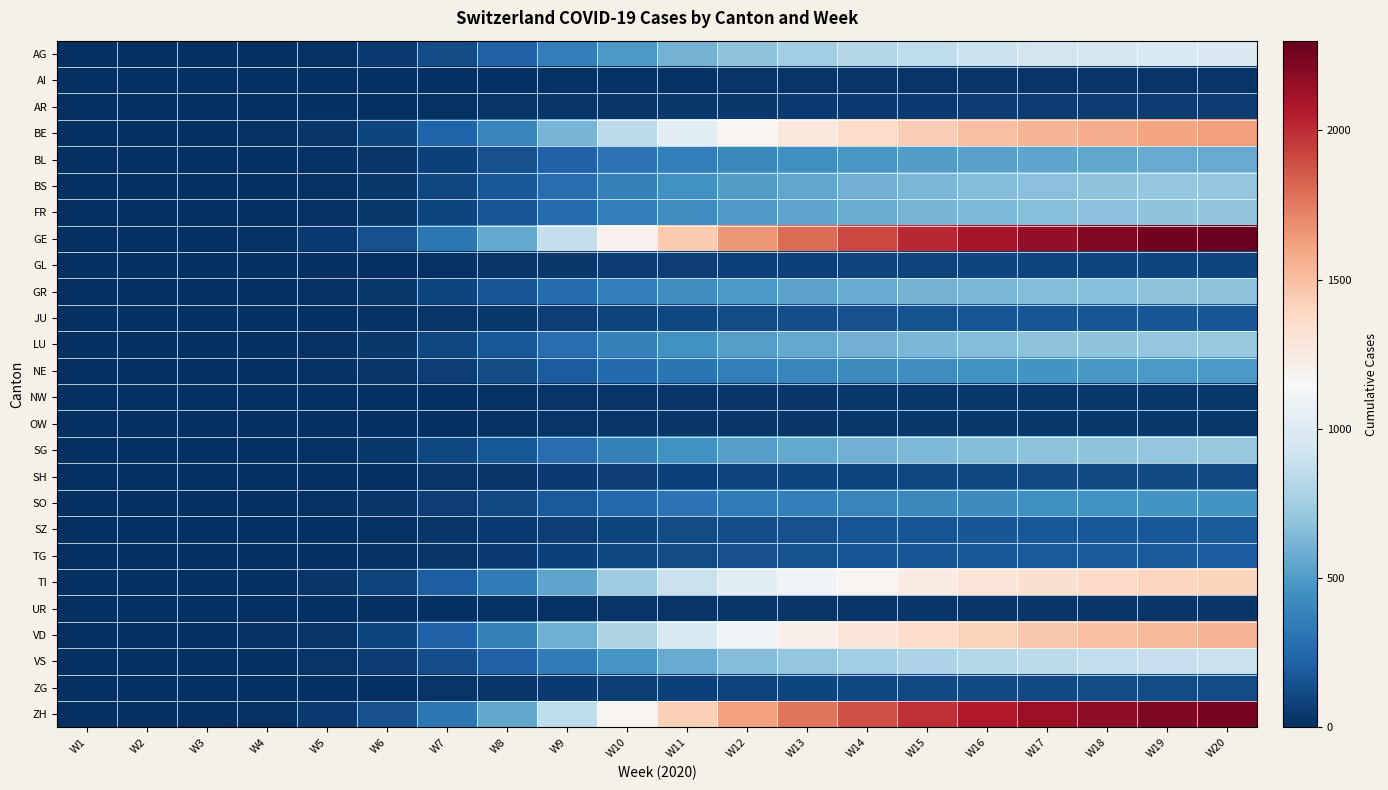

Which has a higher value, W14 or W1?

W14